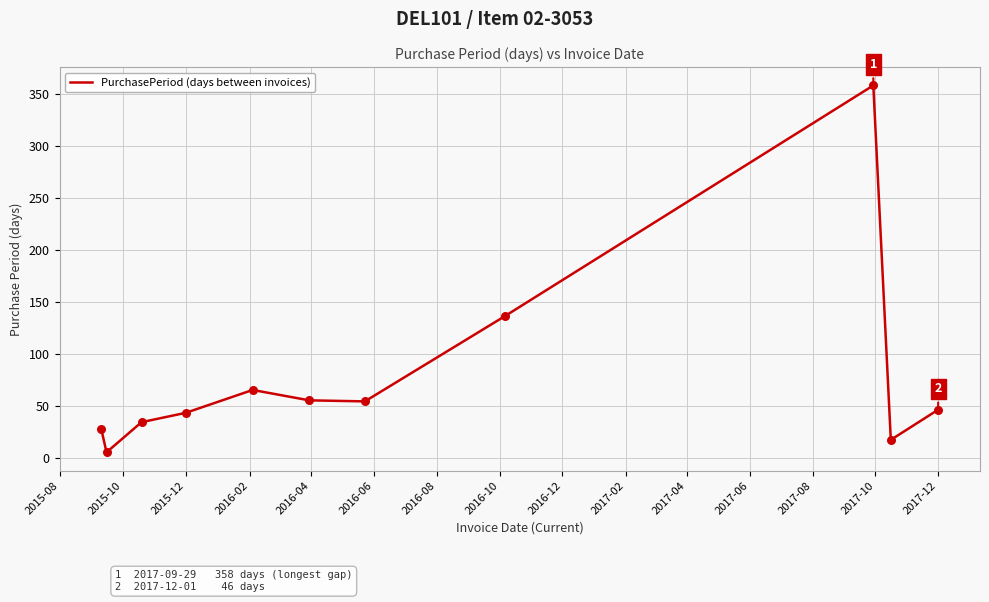

What is the difference between the maximum and minimum values?

353